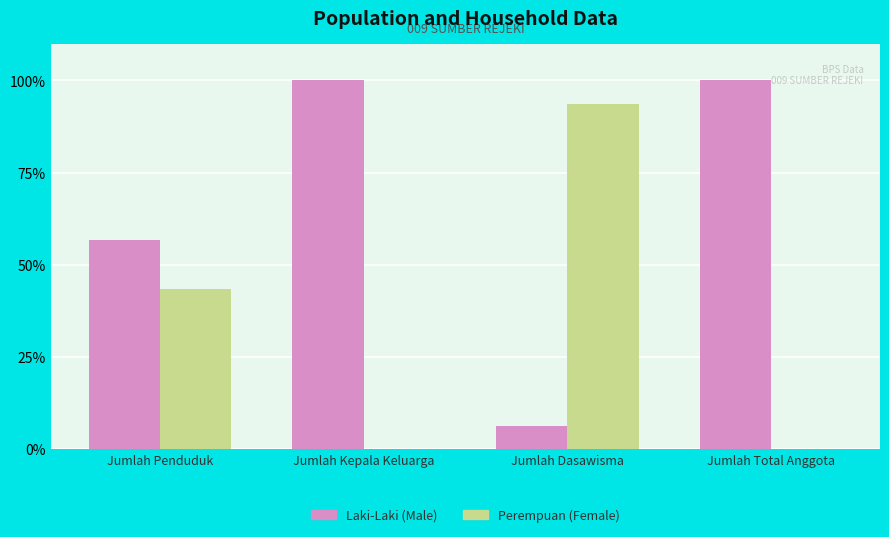

The value of Laki-Laki (Male) at Jumlah Dasawisma is 6.2. True or false?

True